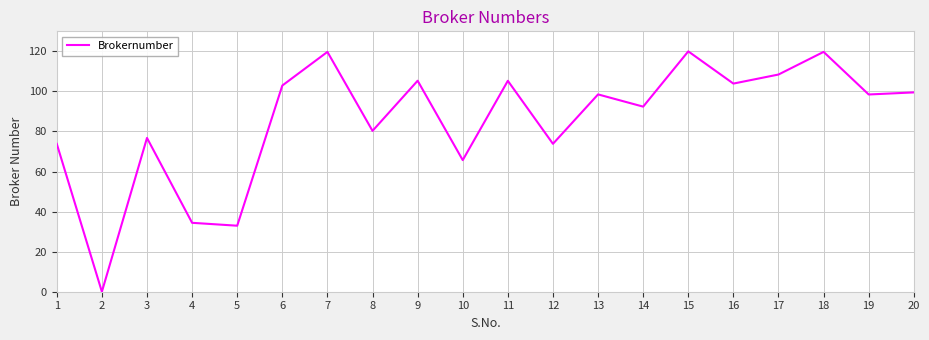

How many series are shown in this chart?

1